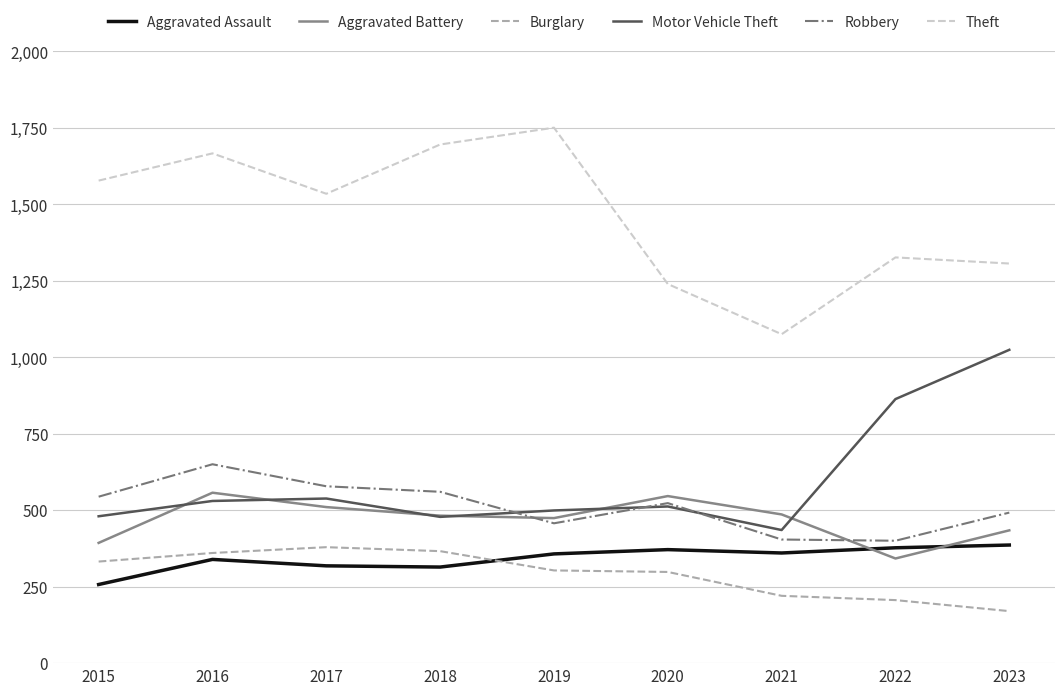

True or false: Theft and Aggravated Battery cross at least once.

False